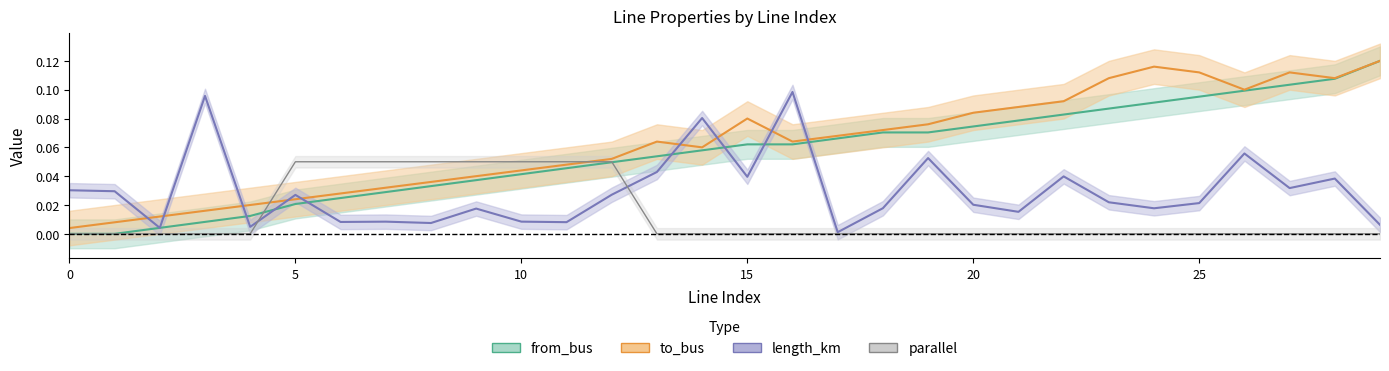

Which series has the largest total across all categories?

to_bus